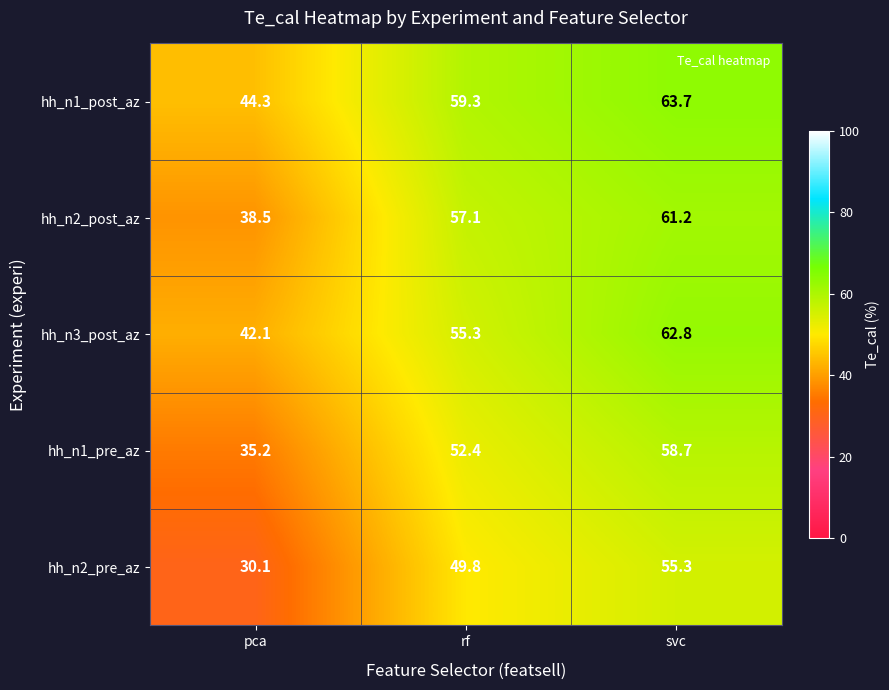

The value of hh_n3_post_az at svc is 62.8. True or false?

True